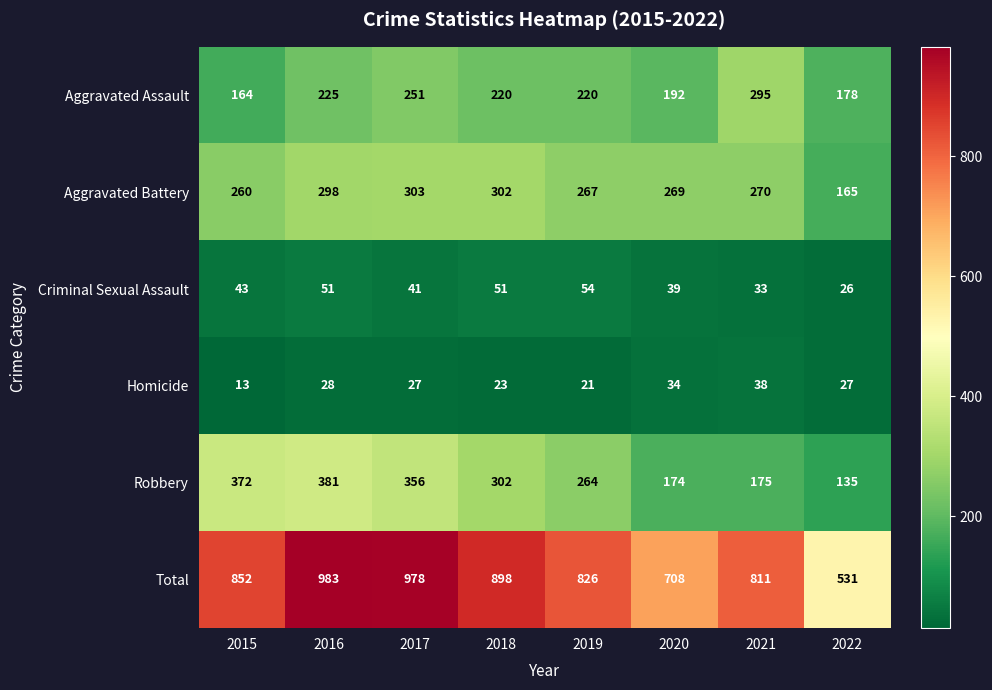

What is the difference between the maximum and minimum values in the Homicide series?

25